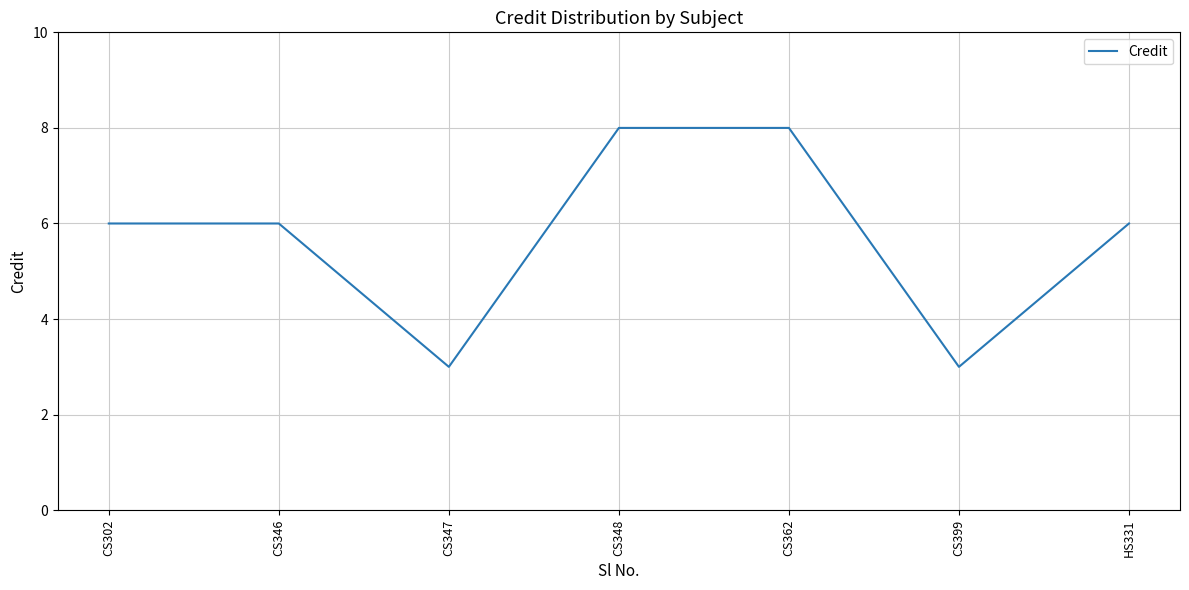

Reading left to right, transcribe all the data shown in this chart.

6	6	3	8	8	3	6